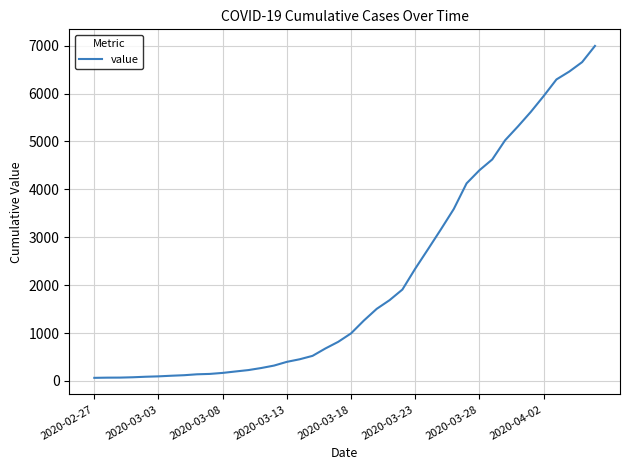

What is the difference between the maximum and minimum values?

6931